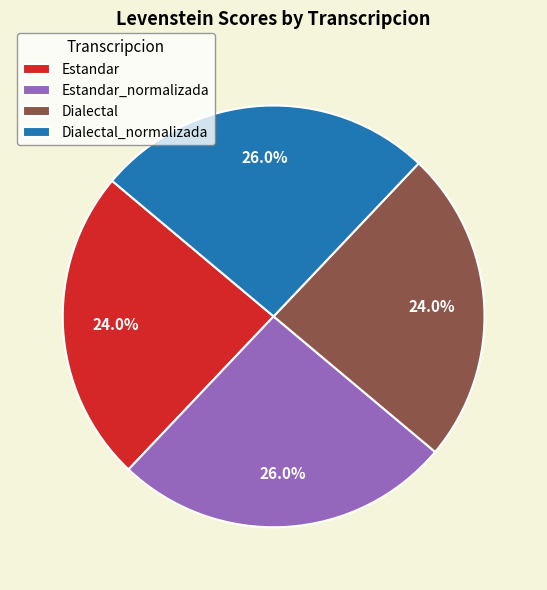

What is the total percentage of Dialectal_normalizada and Dialectal?

50.0%